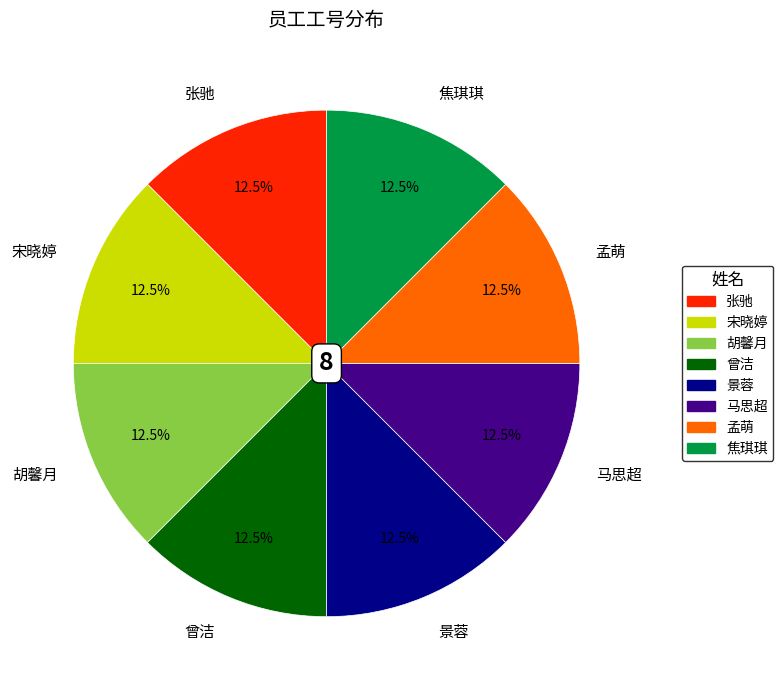

Does 张驰 represent more than half of the total?

No